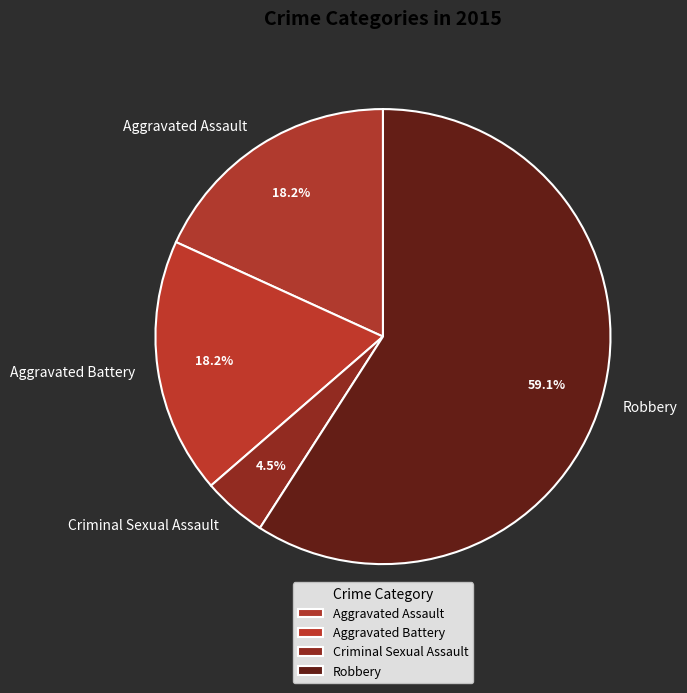

Which category has the smallest portion of the pie?

Criminal Sexual Assault